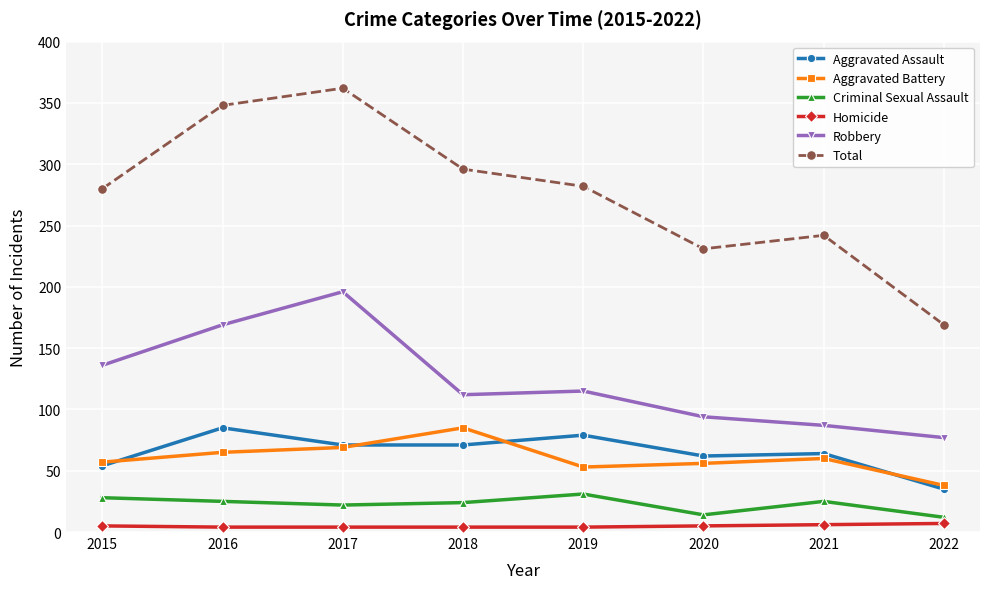

Between 2018 and 2021, which series saw the biggest shift?

Total